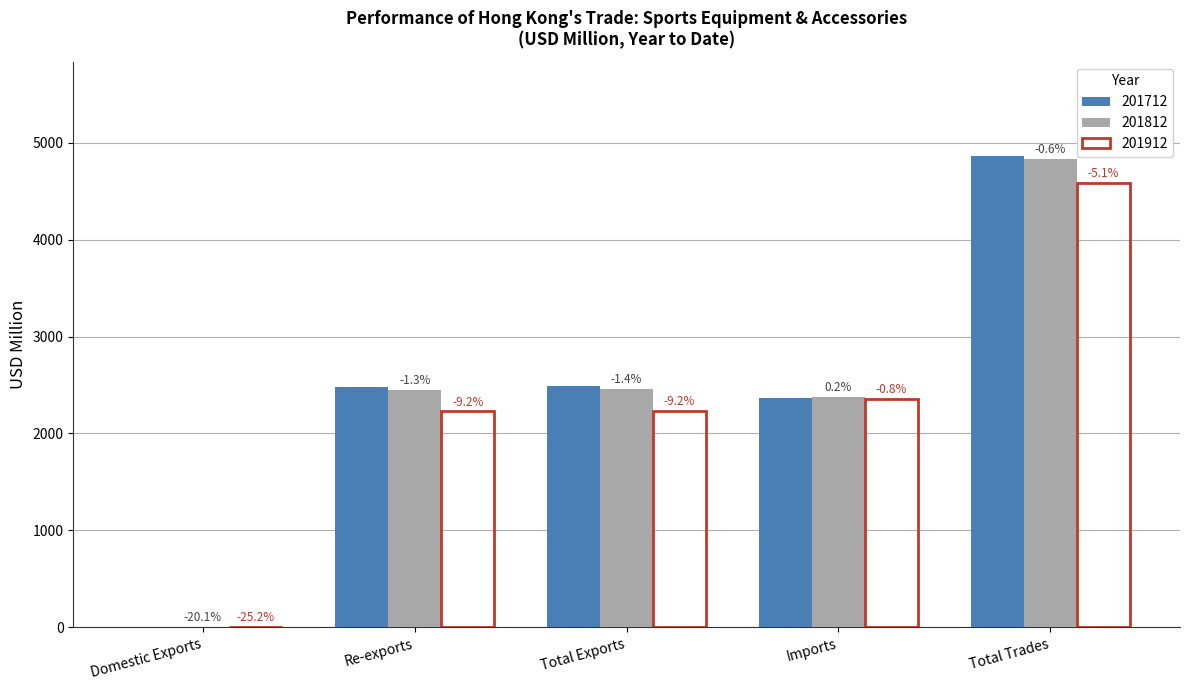

What are all the series names shown in the legend?

201712, 201812, 201912